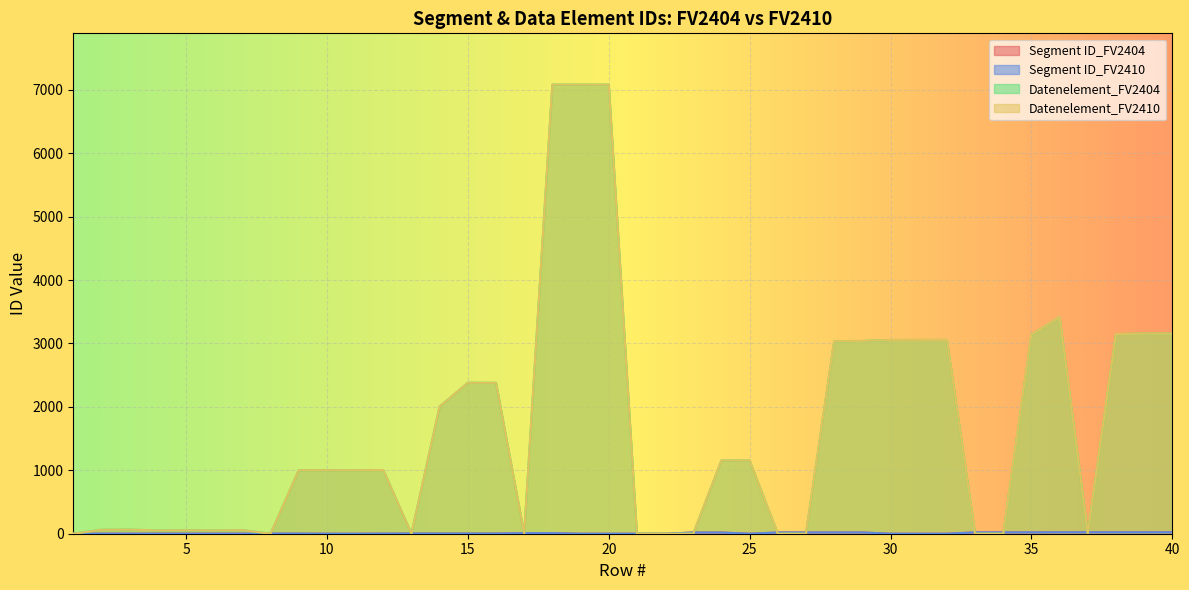

Which series ends up on top after the final intersection of Datenelement_FV2410 and Segment ID_FV2410?

Datenelement_FV2410